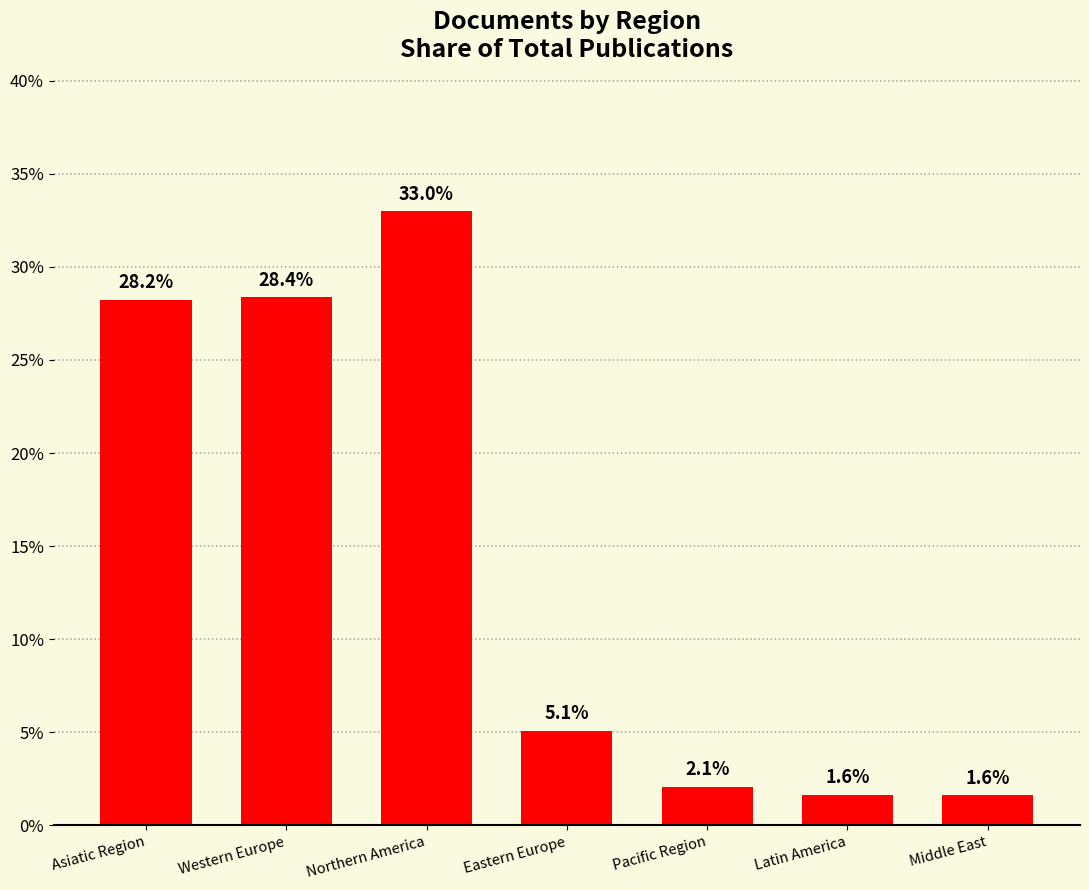

Reading left to right, extract all data points from this chart.

Asiatic Region=28.2	Western Europe=28.4	Northern America=33.0	Eastern Europe=5.1	Pacific Region=2.1	Latin America=1.6	Middle East=1.6